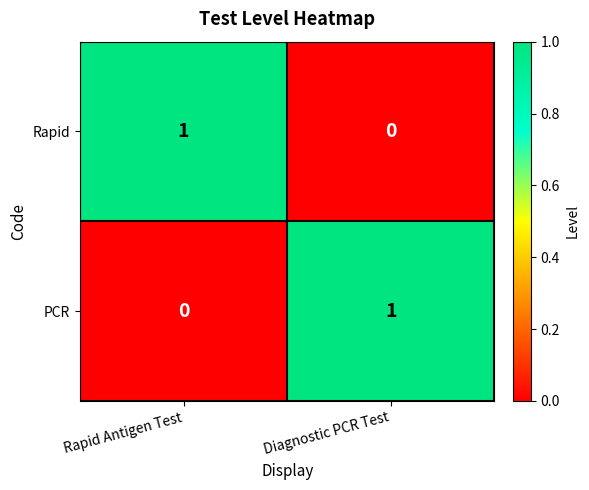

True or false: Rapid has a value of 1 at Rapid Antigen Test.

True